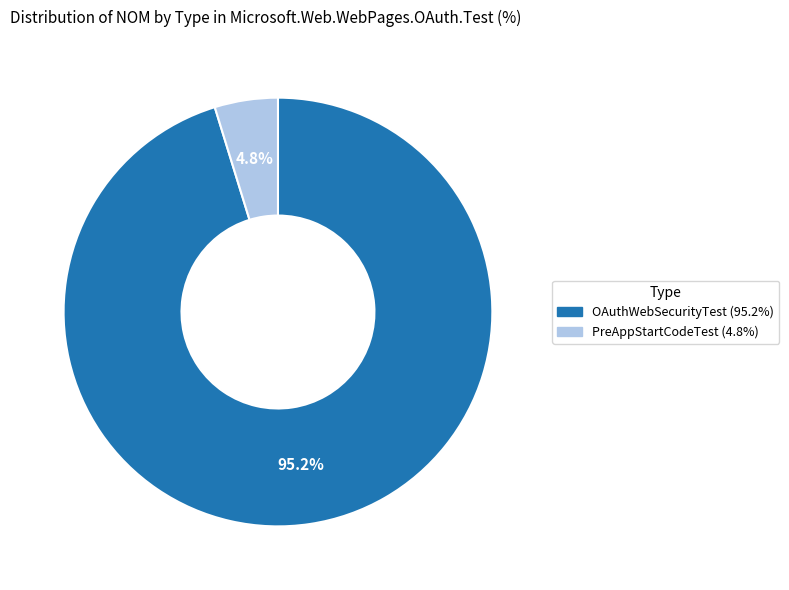

Which has a higher value, OAuthWebSecurityTest or PreAppStartCodeTest?

OAuthWebSecurityTest